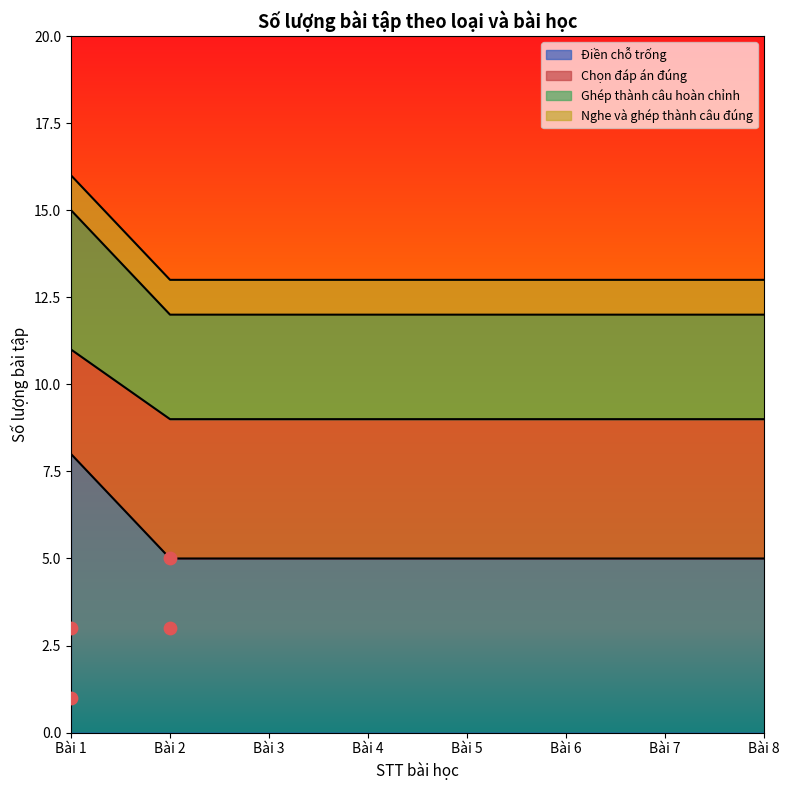

At which category is the sum across all series the highest?

Bài 1